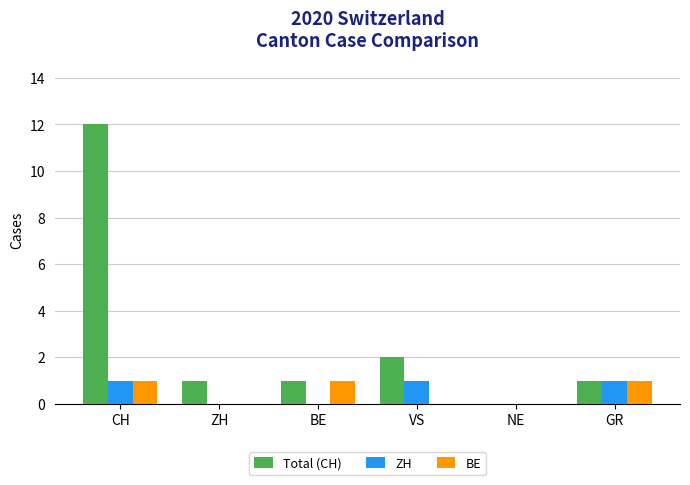

Reading right to left, what are all the values shown in this chart?

Total (CH): GR=1	NE=0	VS=2	BE=1	ZH=1	CH=12
ZH: GR=1	NE=0	VS=1	BE=0	ZH=0	CH=1
BE: GR=1	NE=0	VS=0	BE=1	ZH=0	CH=1